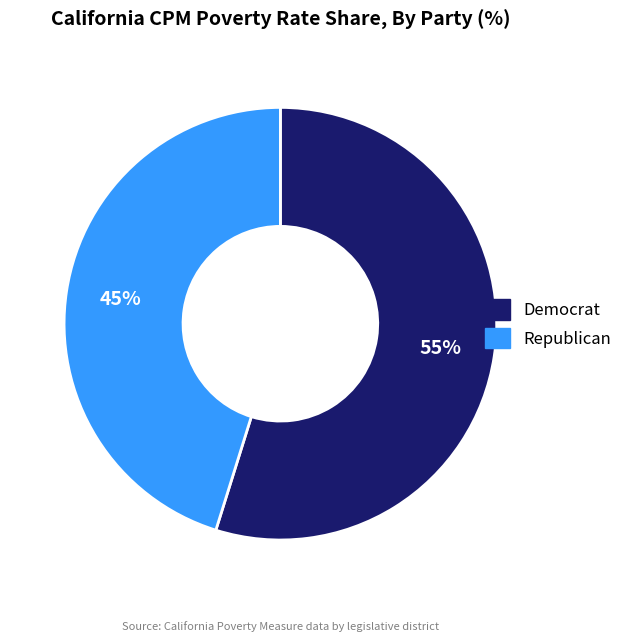

To the nearest percent, what is the difference between the largest and smallest slice percentages?

10%